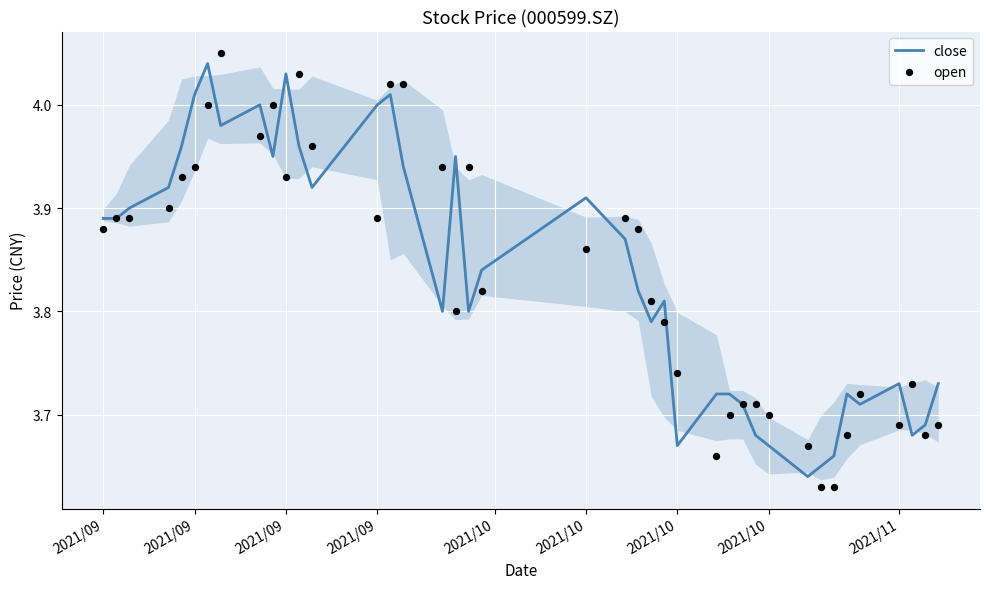

What are all the series names shown in the legend?

close, open